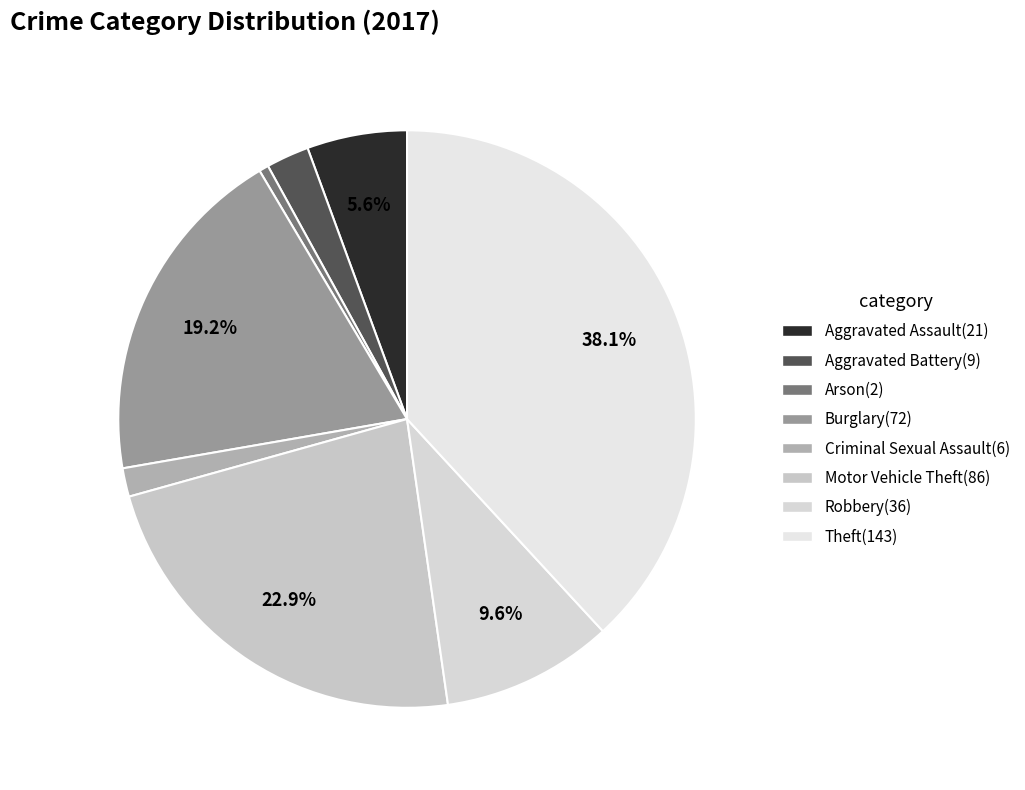

To the nearest percent, what is the average slice percentage?

12%